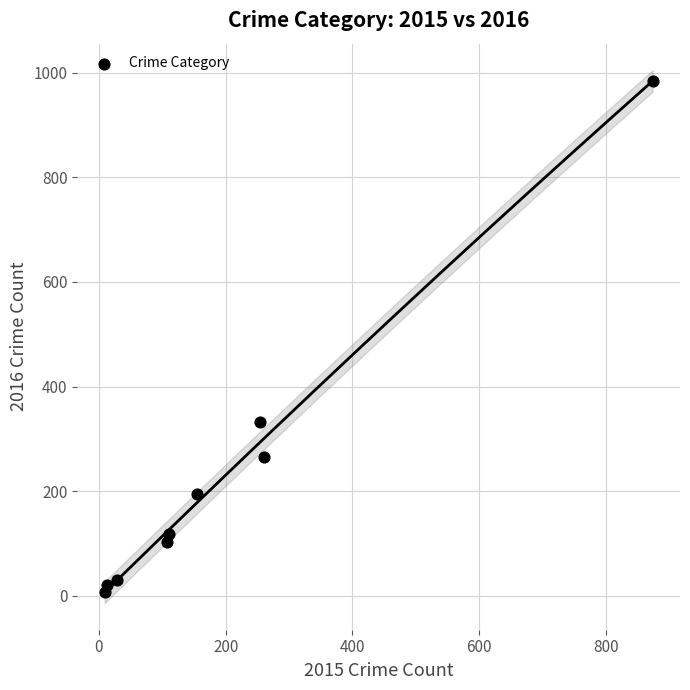

What is the range of Y values (max minus min)?

977